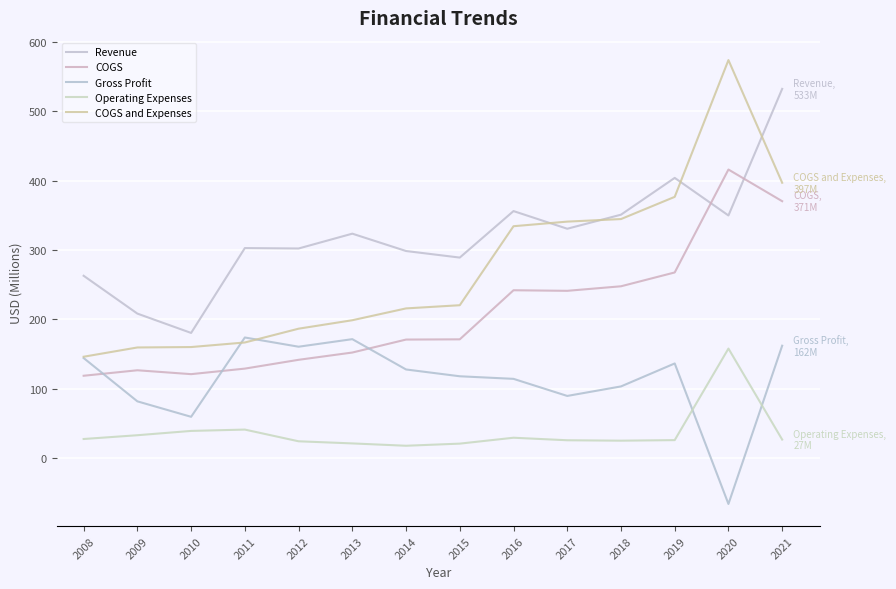

Does the chart have visible grid lines?

Yes